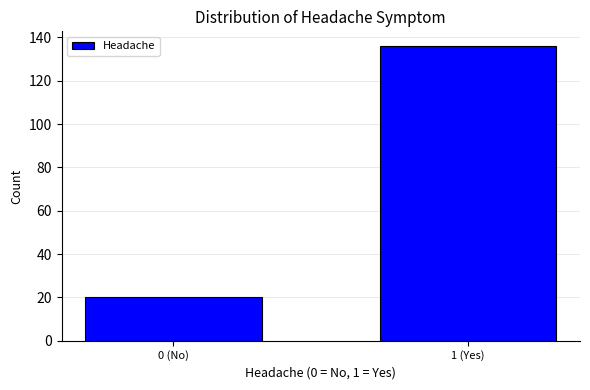

Reading left to right, list all the values displayed in this chart.

0 (No)=20	1 (Yes)=136